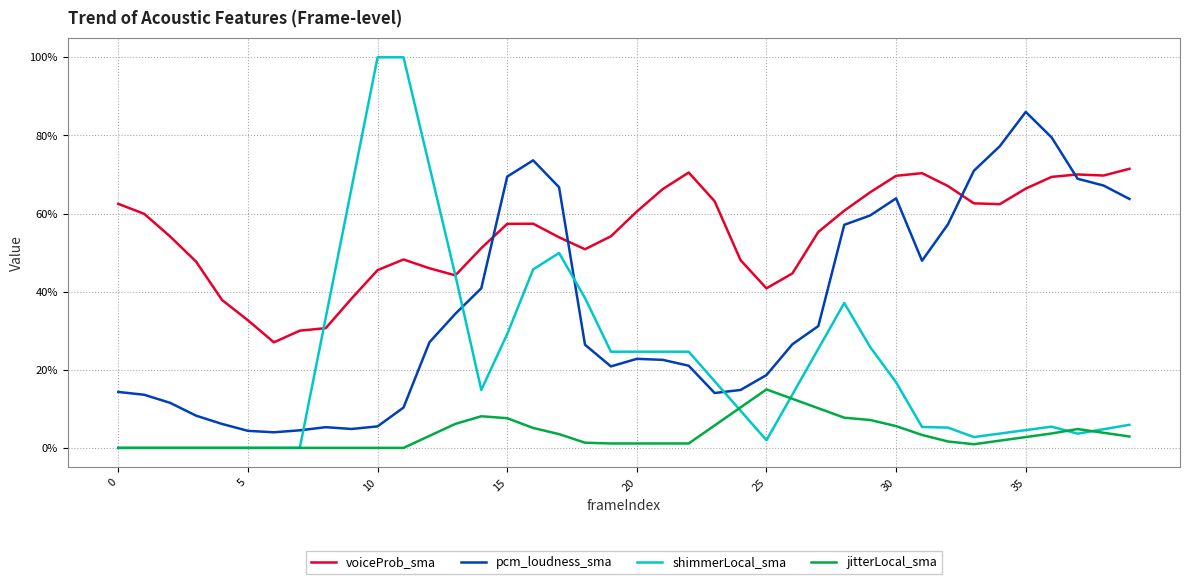

Does the chart display data point markers on the line(s)?

No